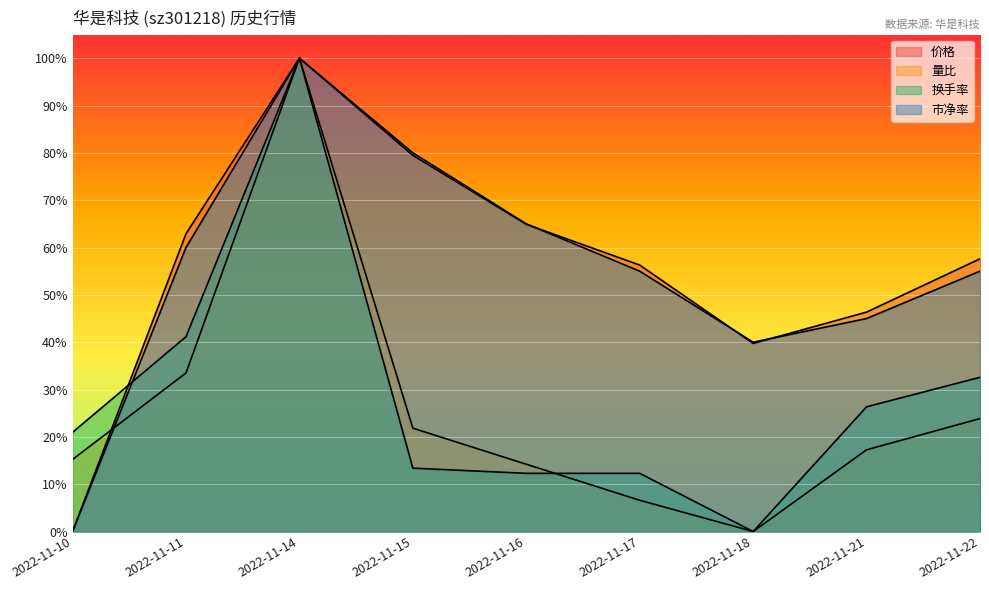

What is the value of the 换手率 point at the 9th from the left?

0.3